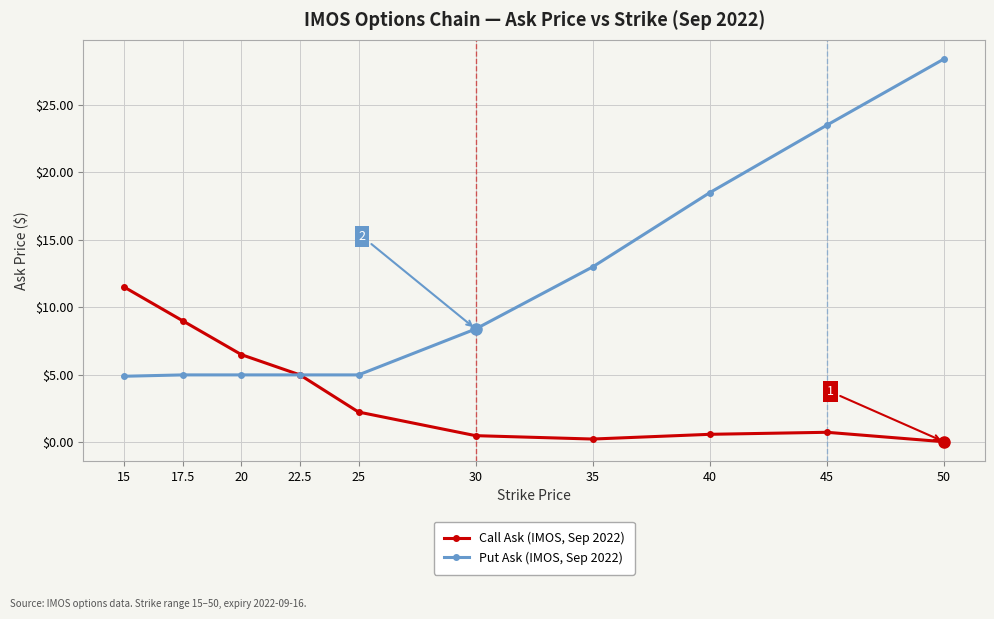

What is the label of the 6th point from the left?

30